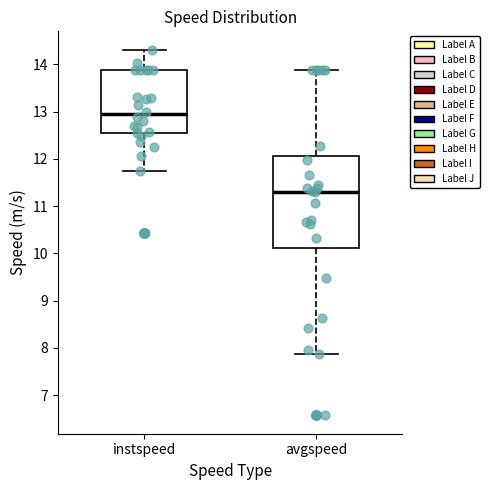

Comparing the boxes themselves (not the whiskers), which one is the tallest?

avgspeed